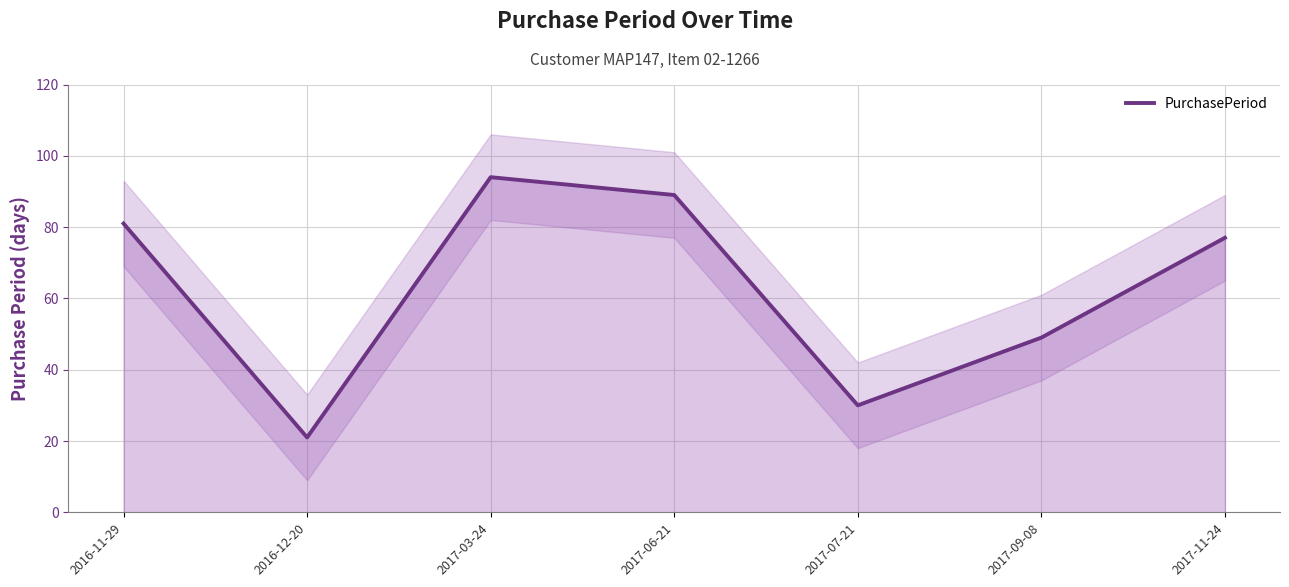

Does the chart have visible grid lines?

Yes